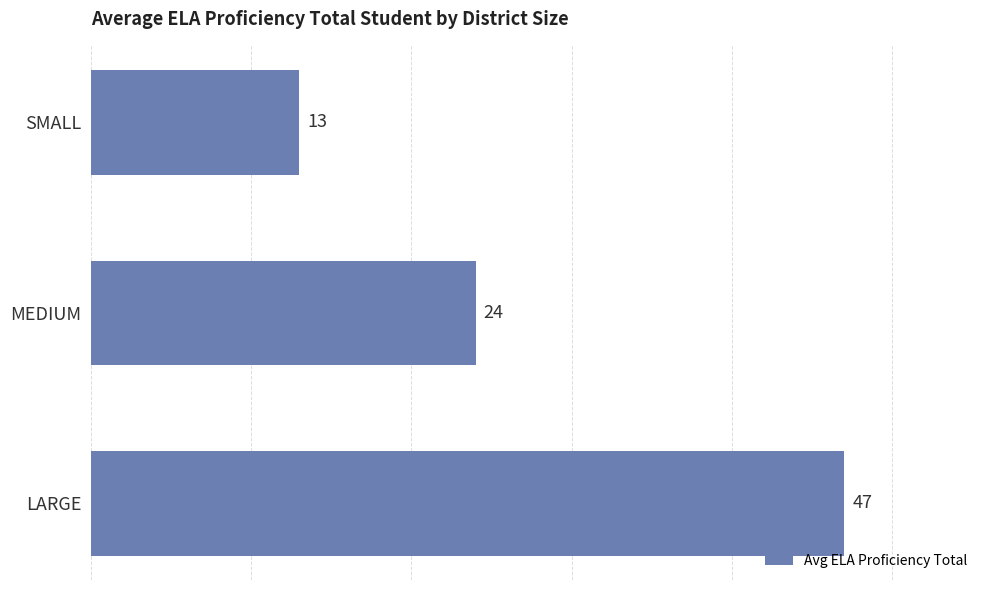

How many categories are shown in the chart?

3